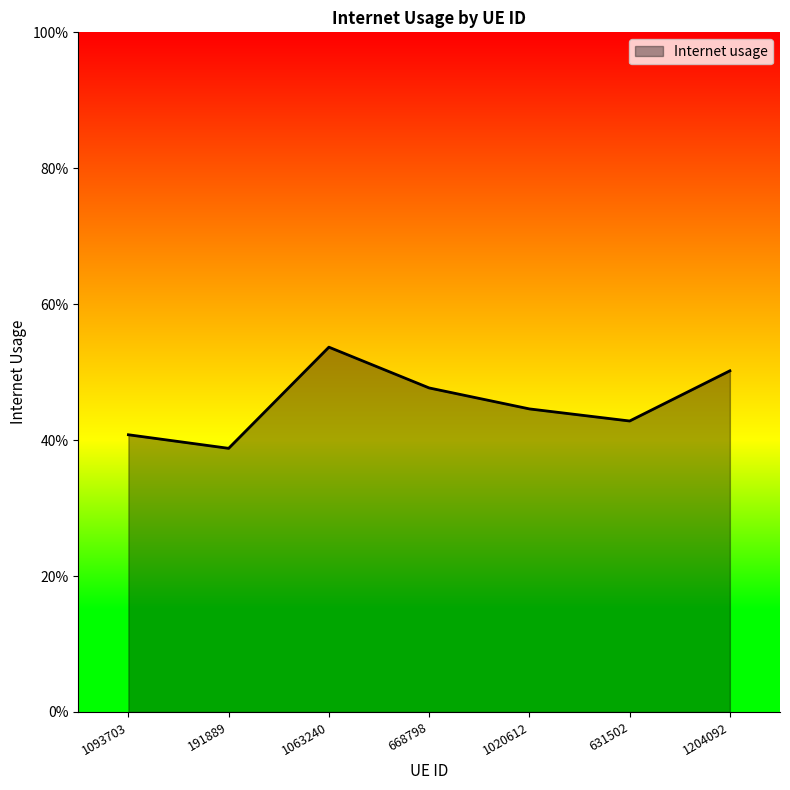

Does the chart have visible grid lines?

No